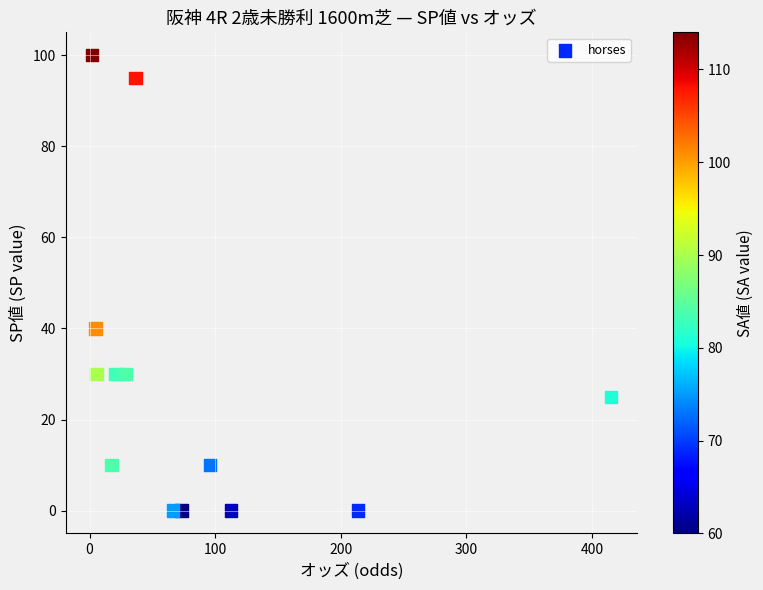

What is the range of Y values (max minus min)?

100